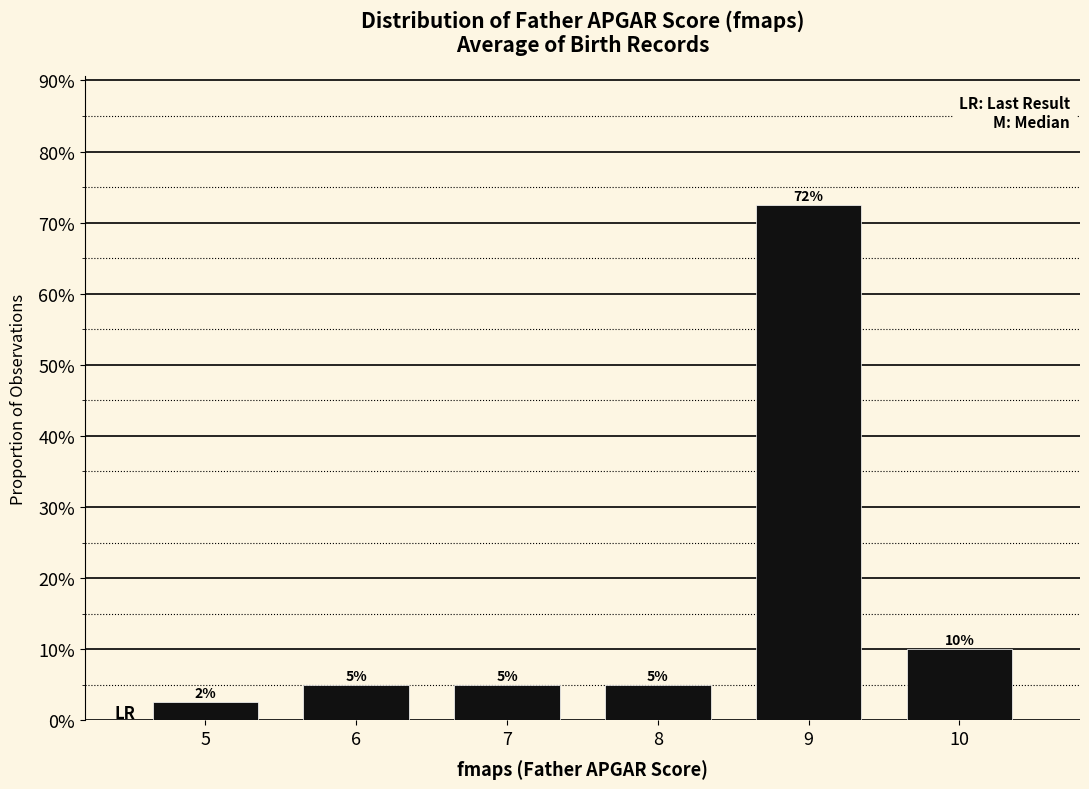

Rank the categories by value from highest to lowest.

9, 10, 6, 7, 8, 5